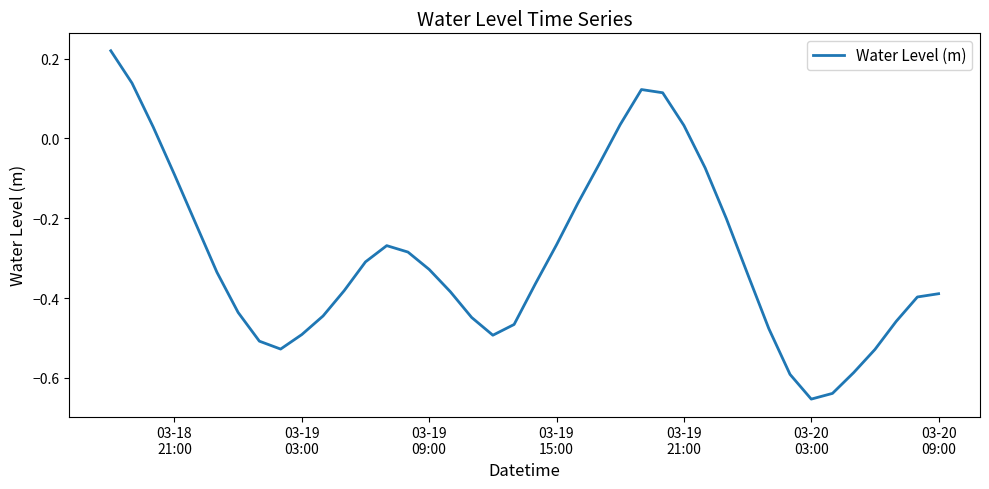

What is the difference between the maximum and minimum values?

0.9